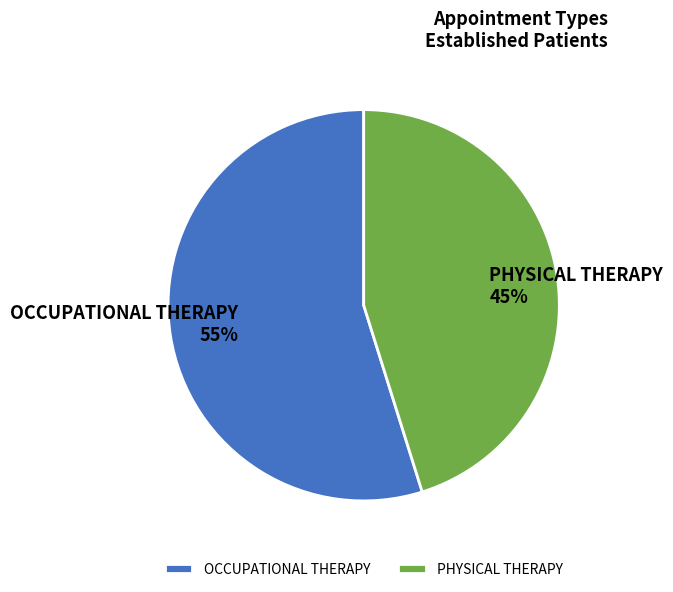

How many segments does this pie chart have?

2